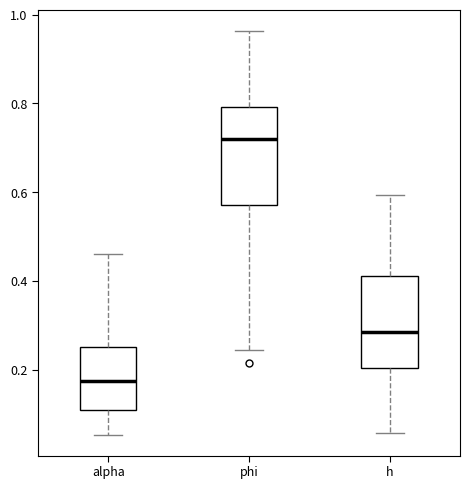

Which box has the highest median line?

phi